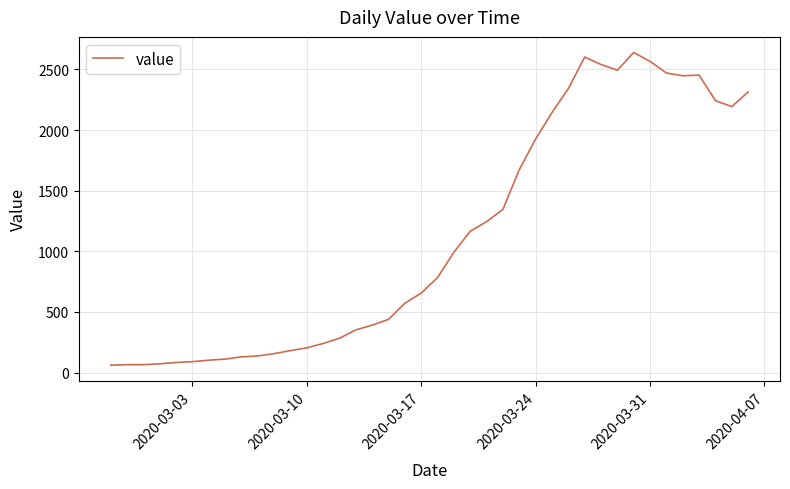

How many distinct data groups are displayed?

1